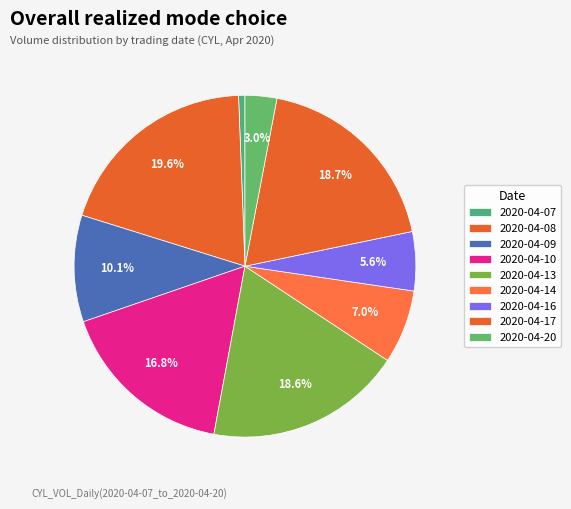

Rank the categories by value from highest to lowest.

2020-04-08, 2020-04-17, 2020-04-13, 2020-04-10, 2020-04-09, 2020-04-14, 2020-04-16, 2020-04-20, 2020-04-07